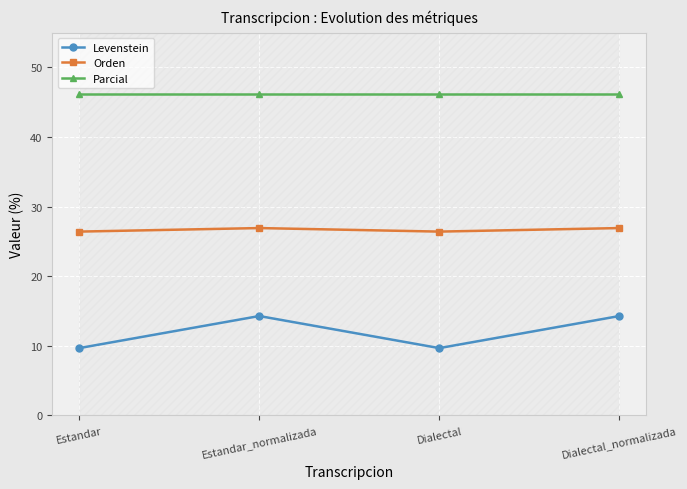

Does the chart display data point markers on the line(s)?

Yes